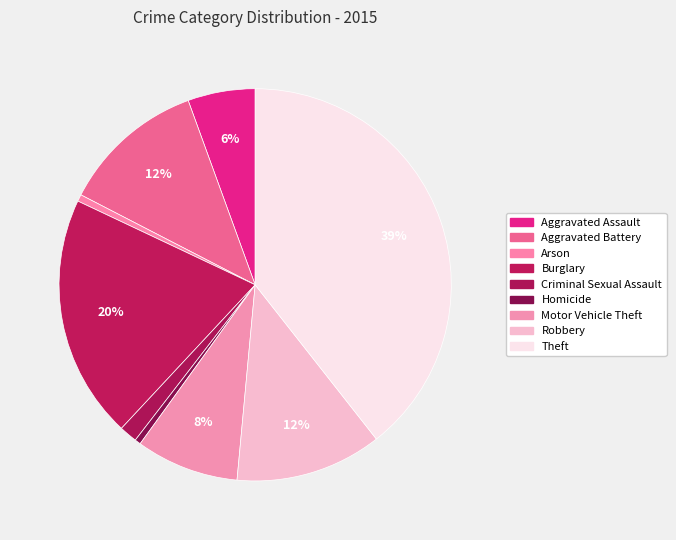

Does any single category account for the majority?

No